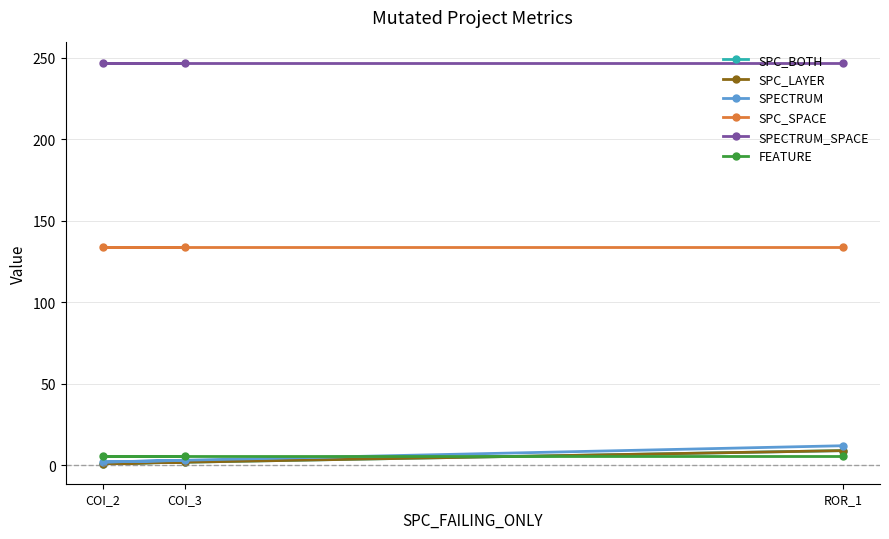

What is the label of the 3rd point from the left?

ROR_1